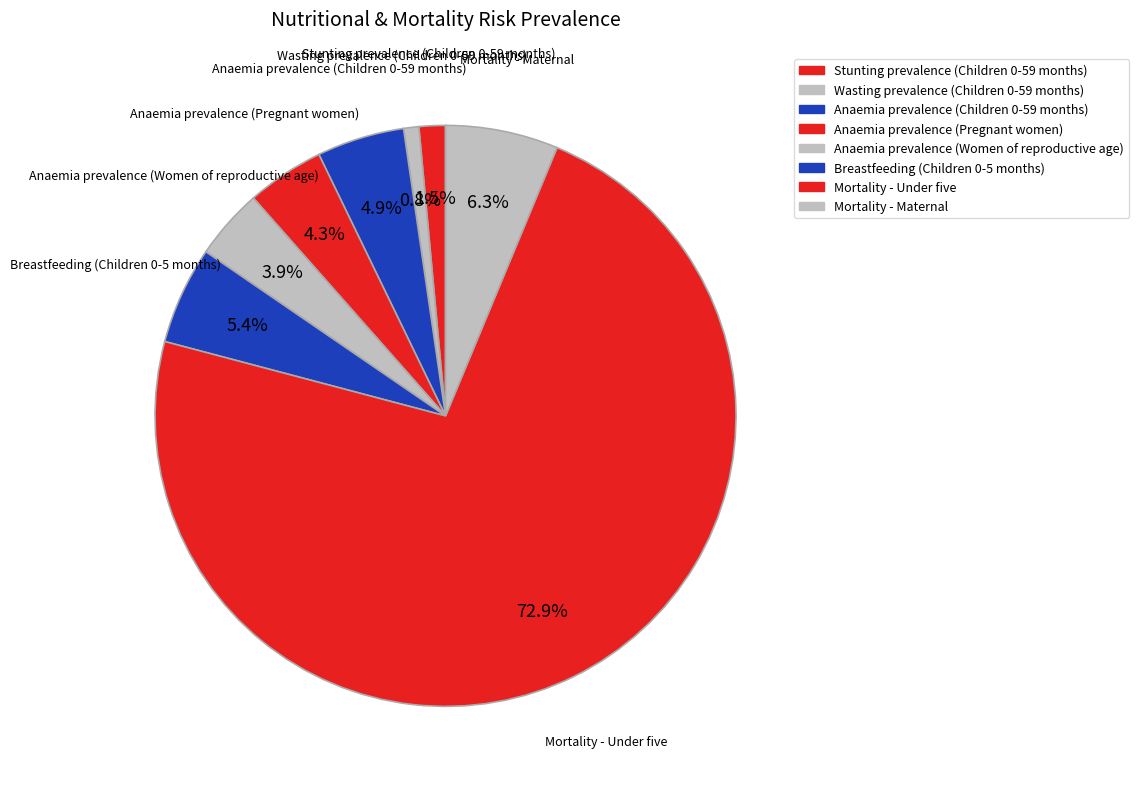

Which slice is the smallest?

Wasting prevalence (Children 0-59 months)